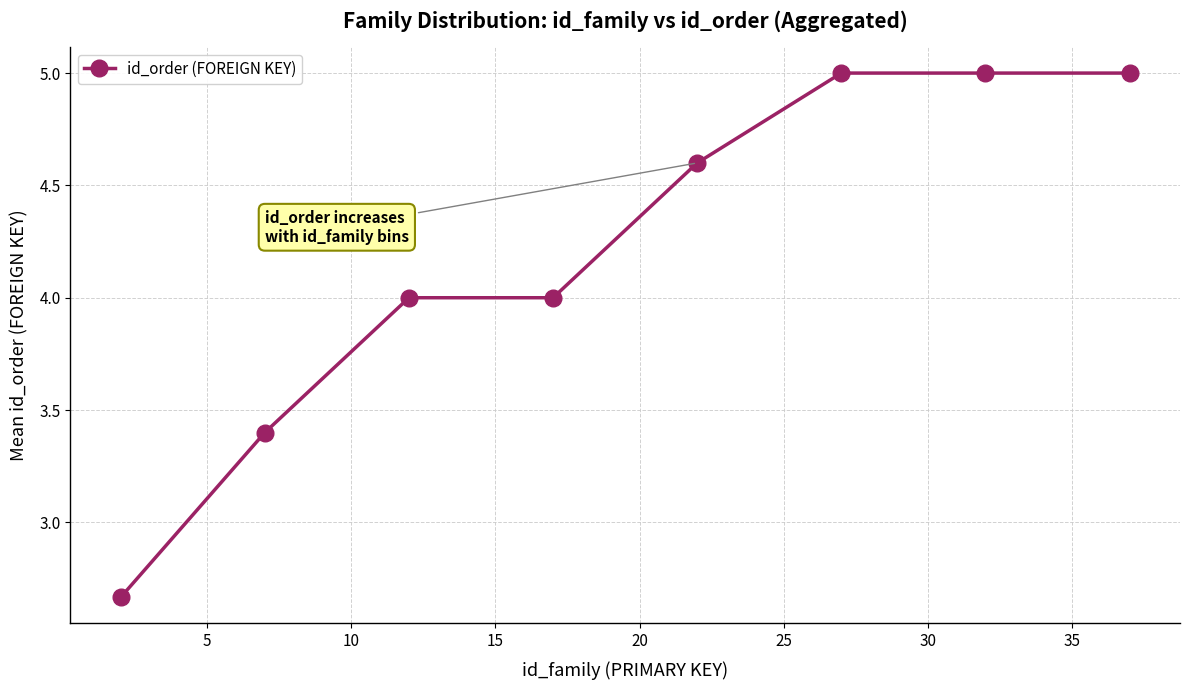

What is the sum of all values?

33.7